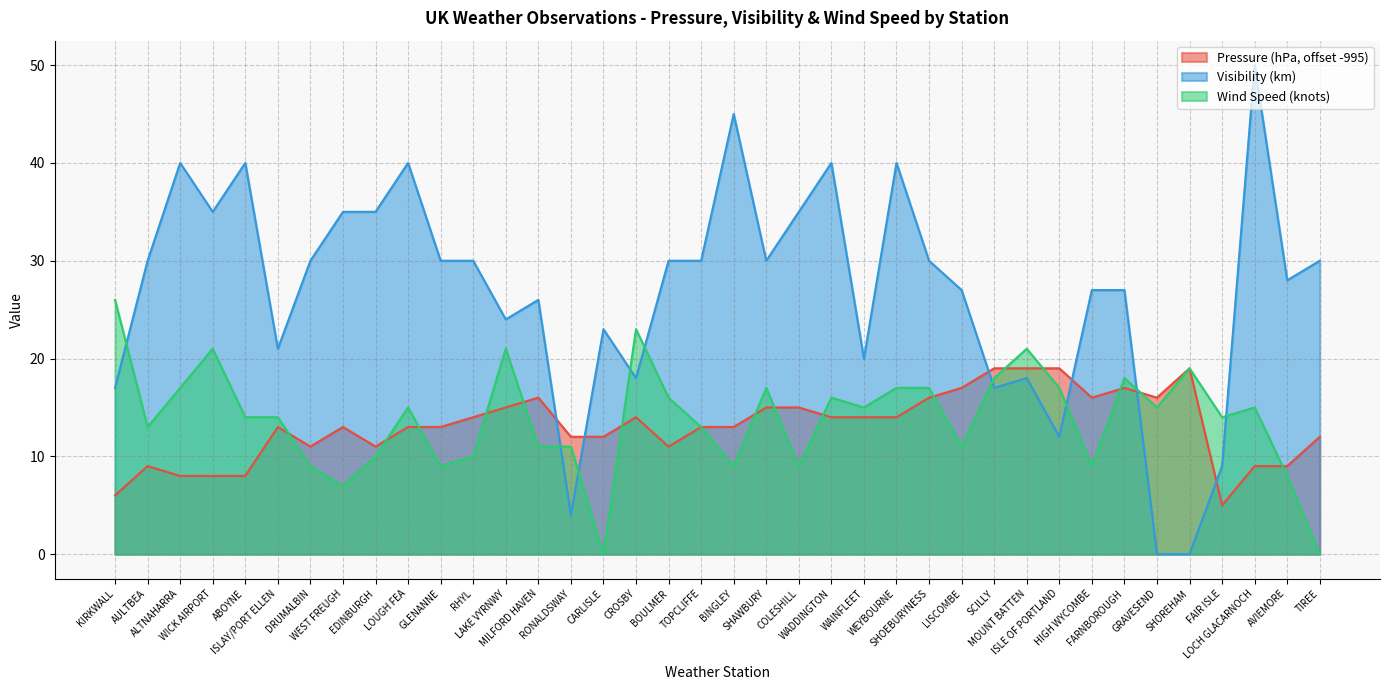

At which label is Pressure closest to 12?

RONALDSWAY